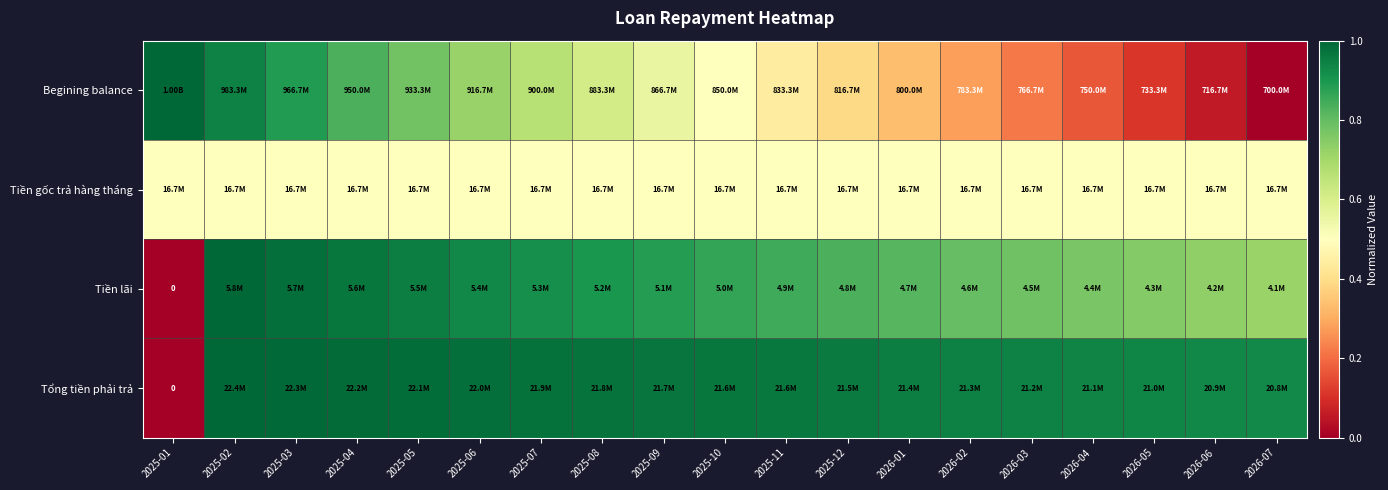

Is the value of Tiền lãi at 2026-04 greater than the value of Tổng tiền phải trả at 2025-02?

No